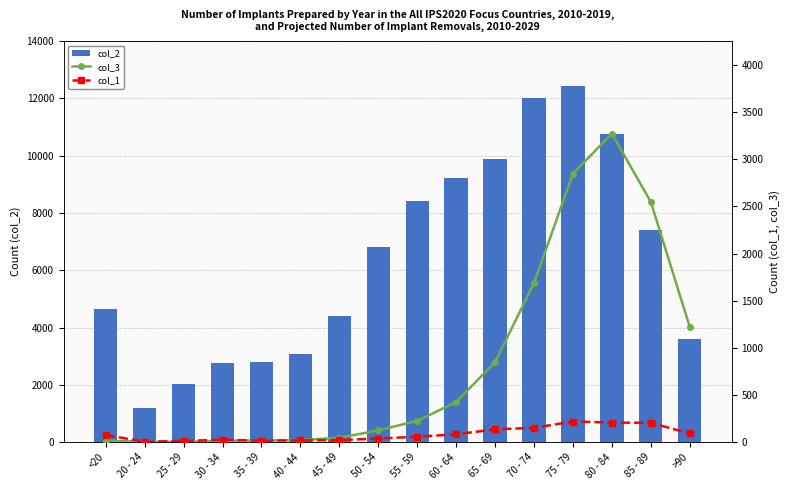

What is the average value of the col_2 series?

6343